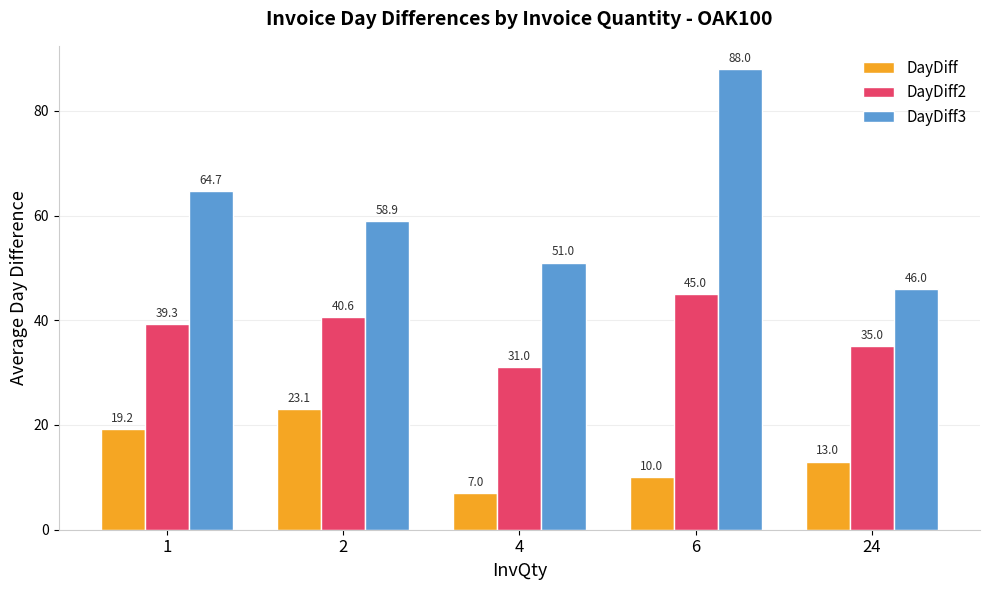

Which category has the lowest value in the DayDiff series?

4